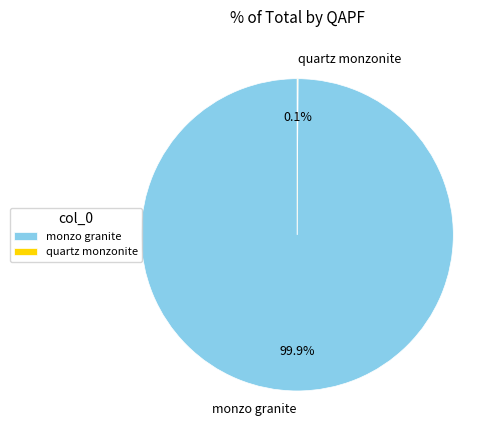

Is there a majority slice in this chart?

Yes